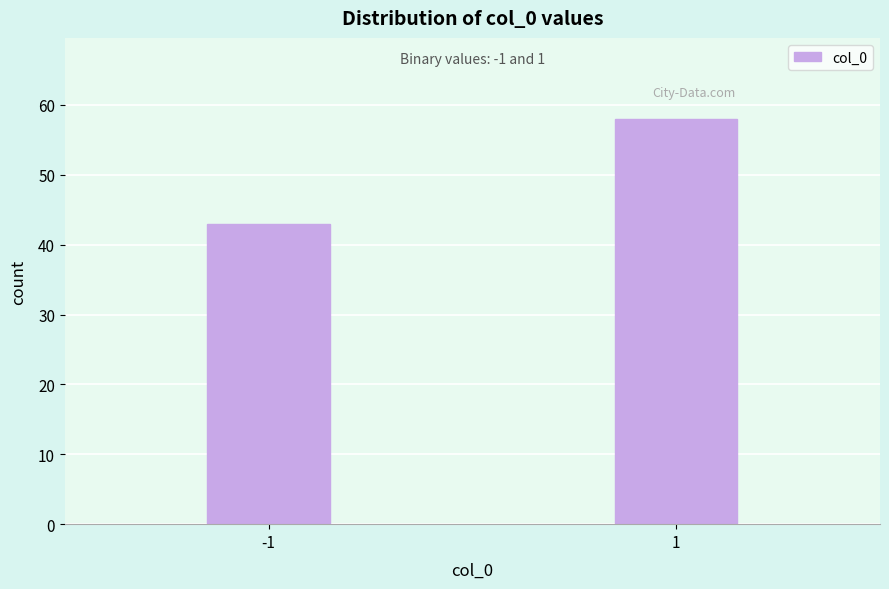

Reading right to left, list all the values displayed in this chart.

58	43